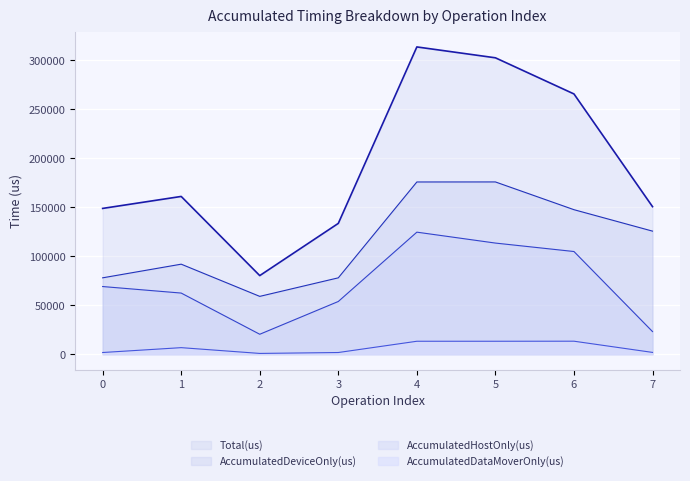

What is the total value across all series at 4?

627300.0